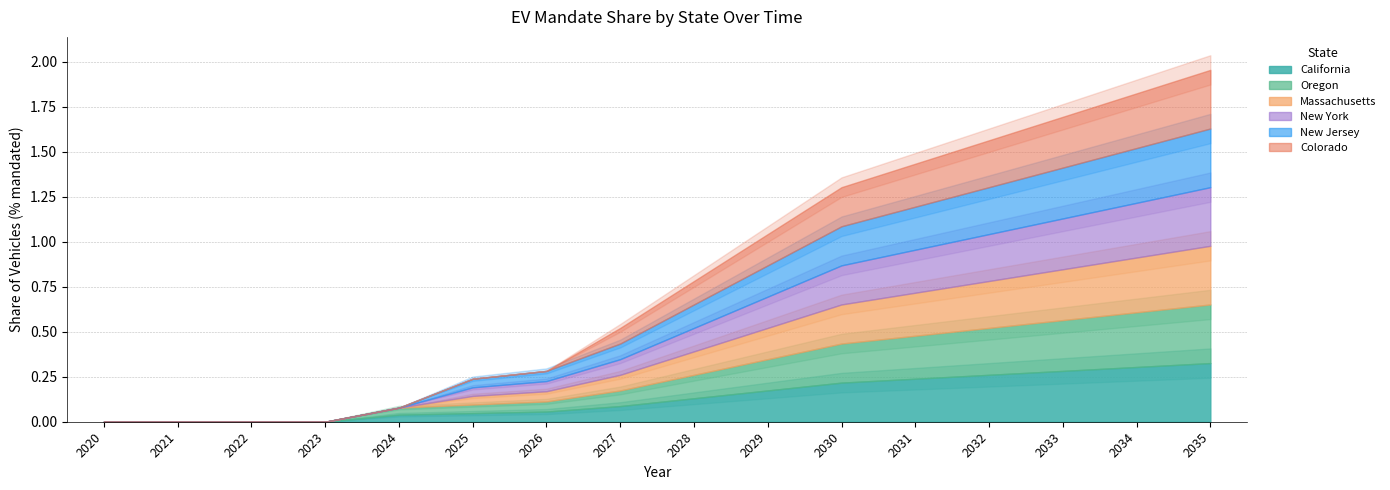

True or false: New York and Massachusetts intersect in this chart.

False